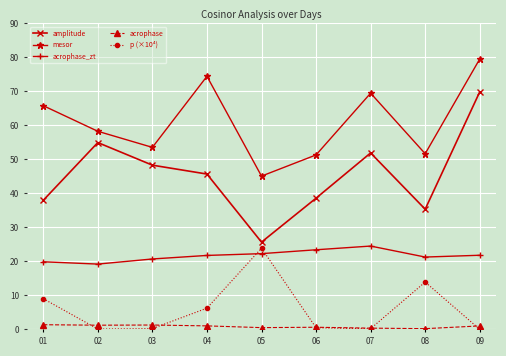

What are all the series names shown in the legend?

amplitude, mesor, acrophase_zt, acrophase, p (×10⁴)